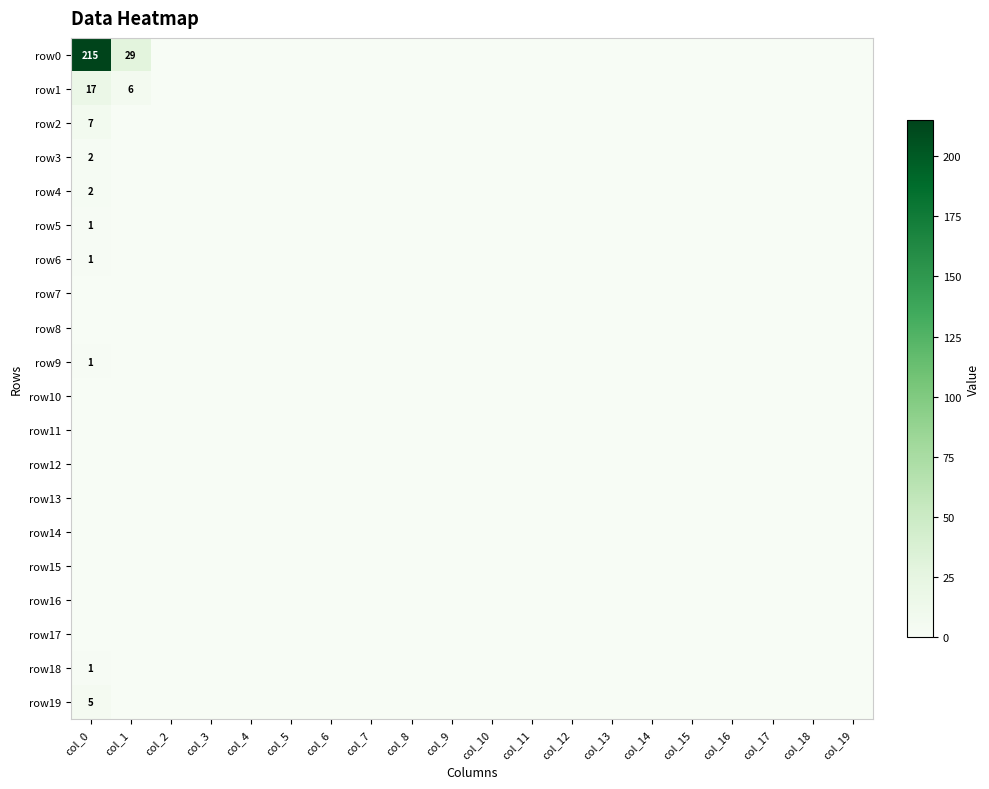

Which category has the highest value across all series?

col_0